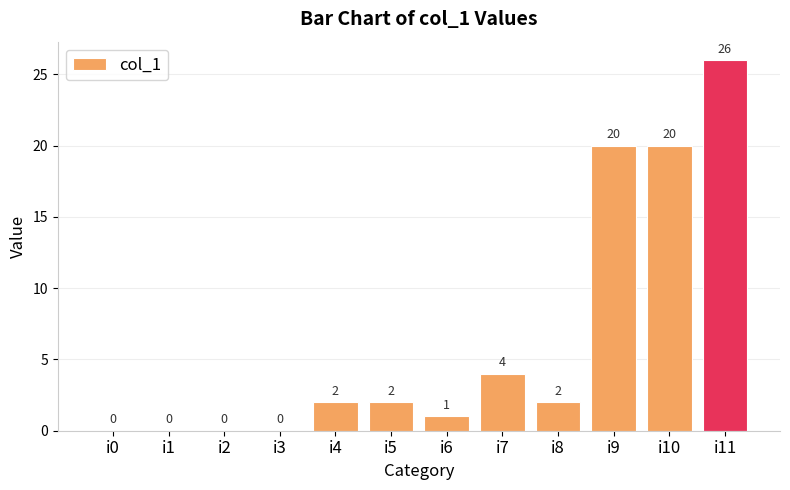

Are the bars horizontal?

No